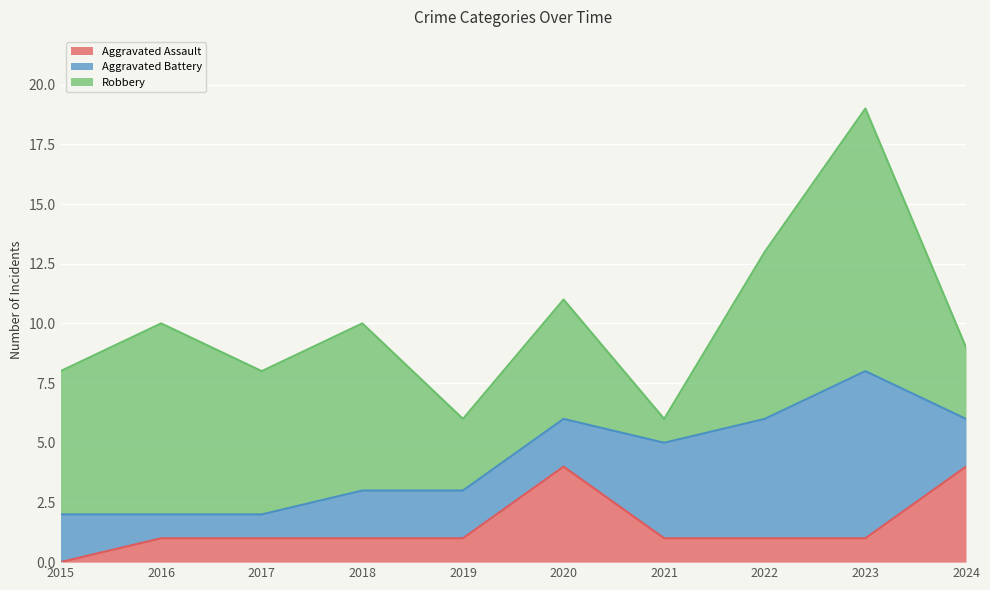

Which series has the largest range (max minus min)?

Robbery